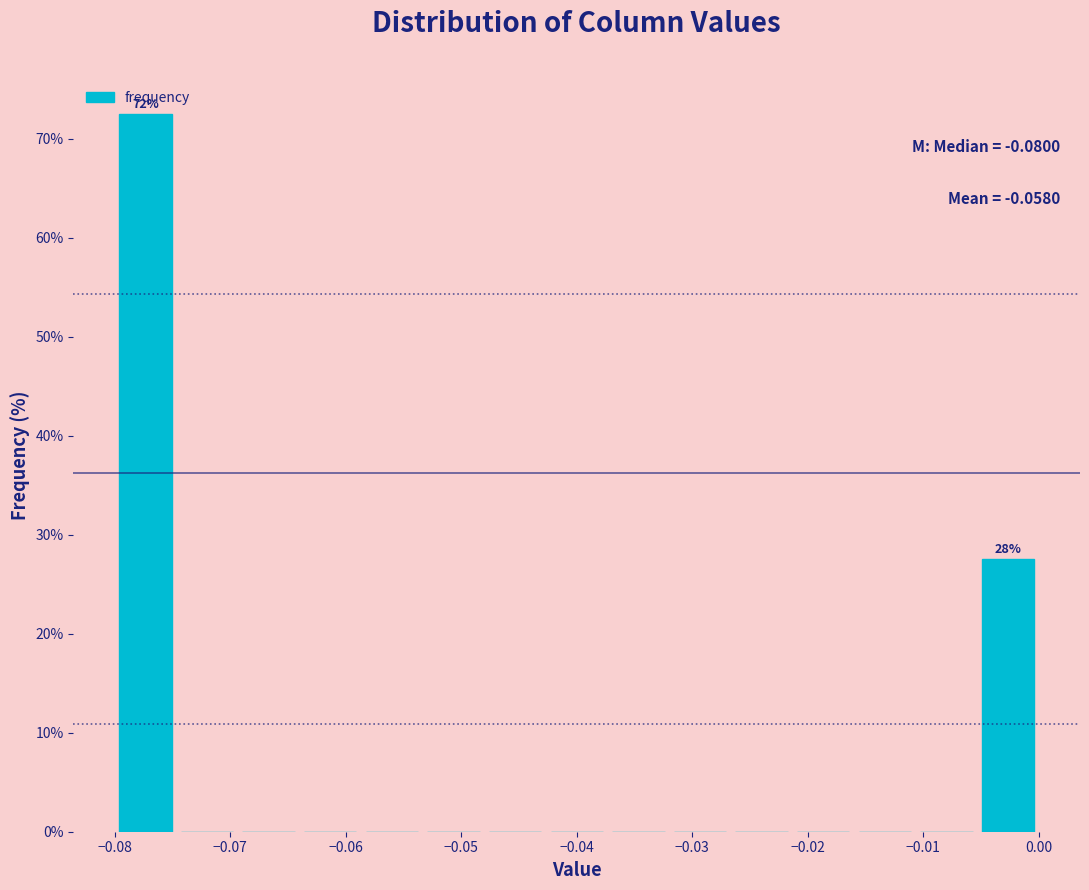

Which range on the x-axis has the tallest bar?

-0.080 to -0.075